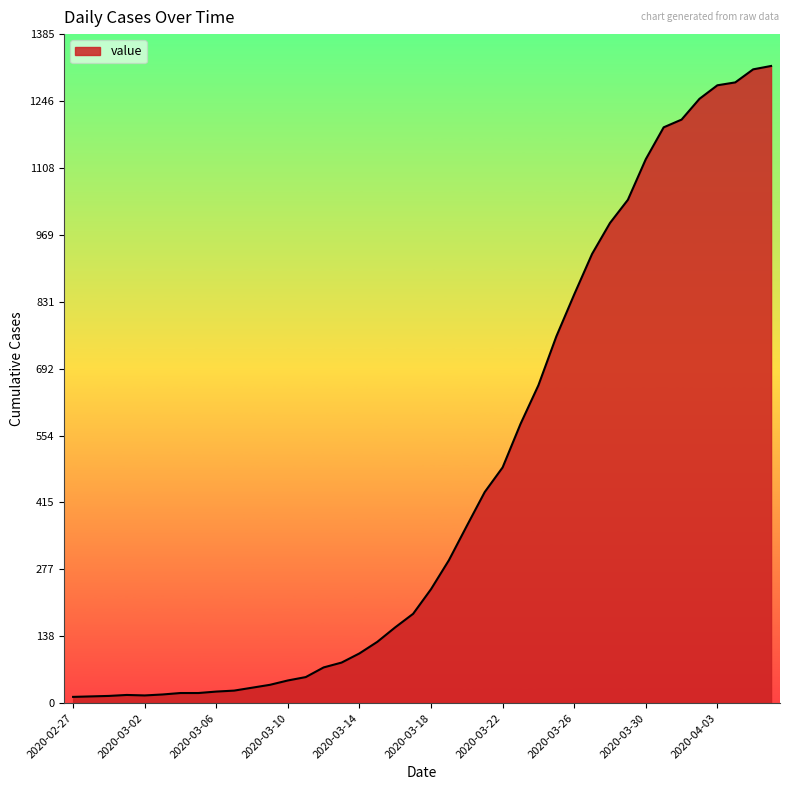

What is the difference between the maximum and minimum values?

1306